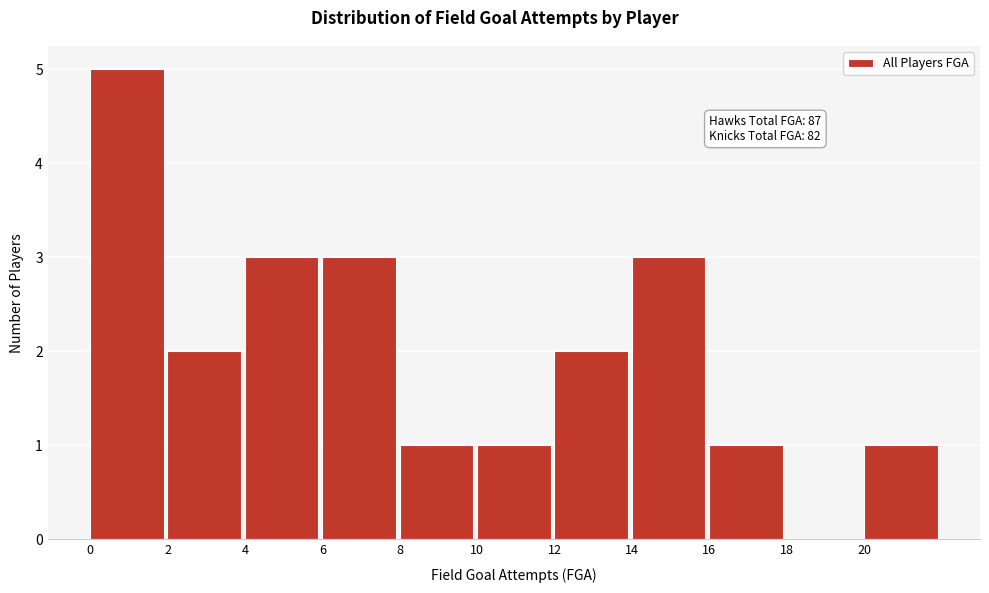

Which range on the x-axis has the tallest bar?

0 to 2